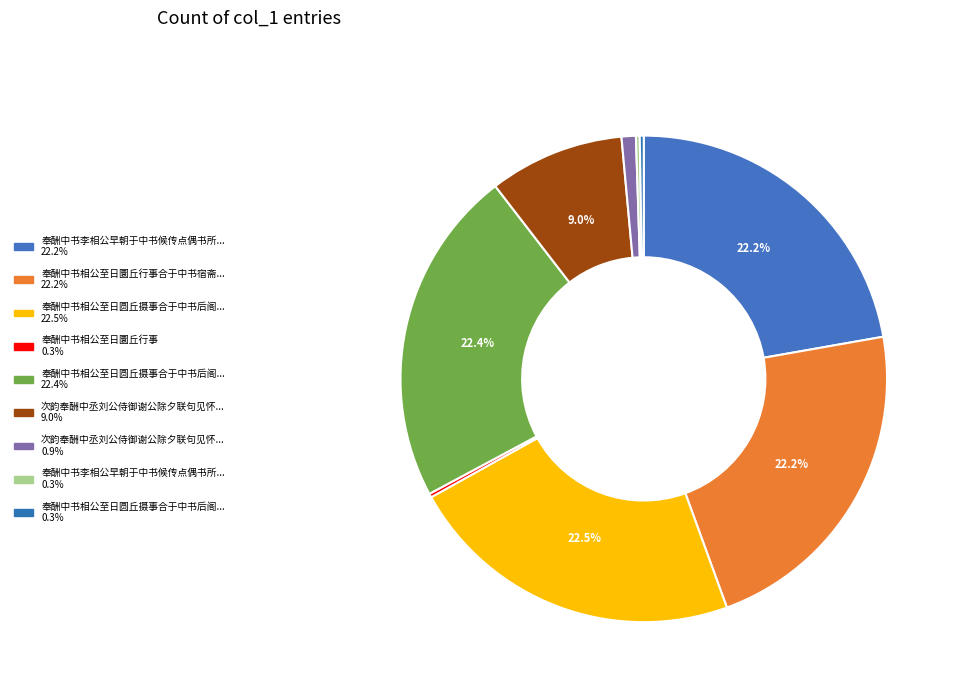

What is the largest slice in the pie chart?

奉酬中书相公至日圆丘摄事合于中书后阁宿斋移止于集贤院叙怀见寄之作(1192087)